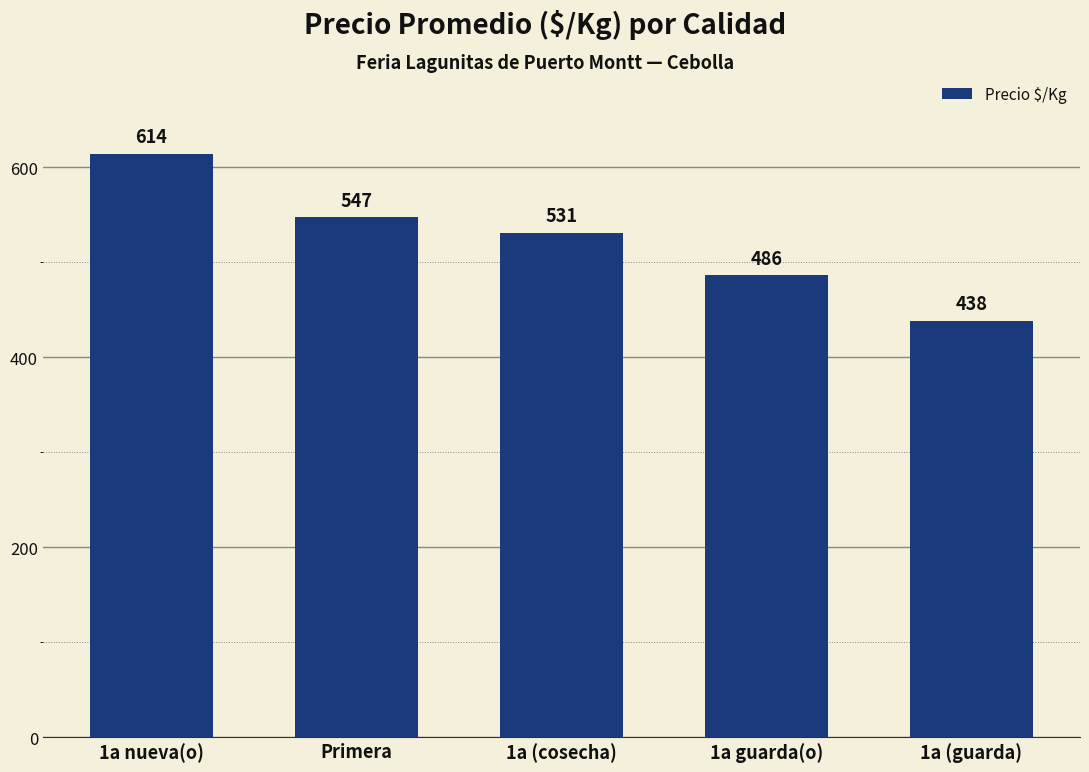

Which category has the lowest value across all series?

1a (guarda)